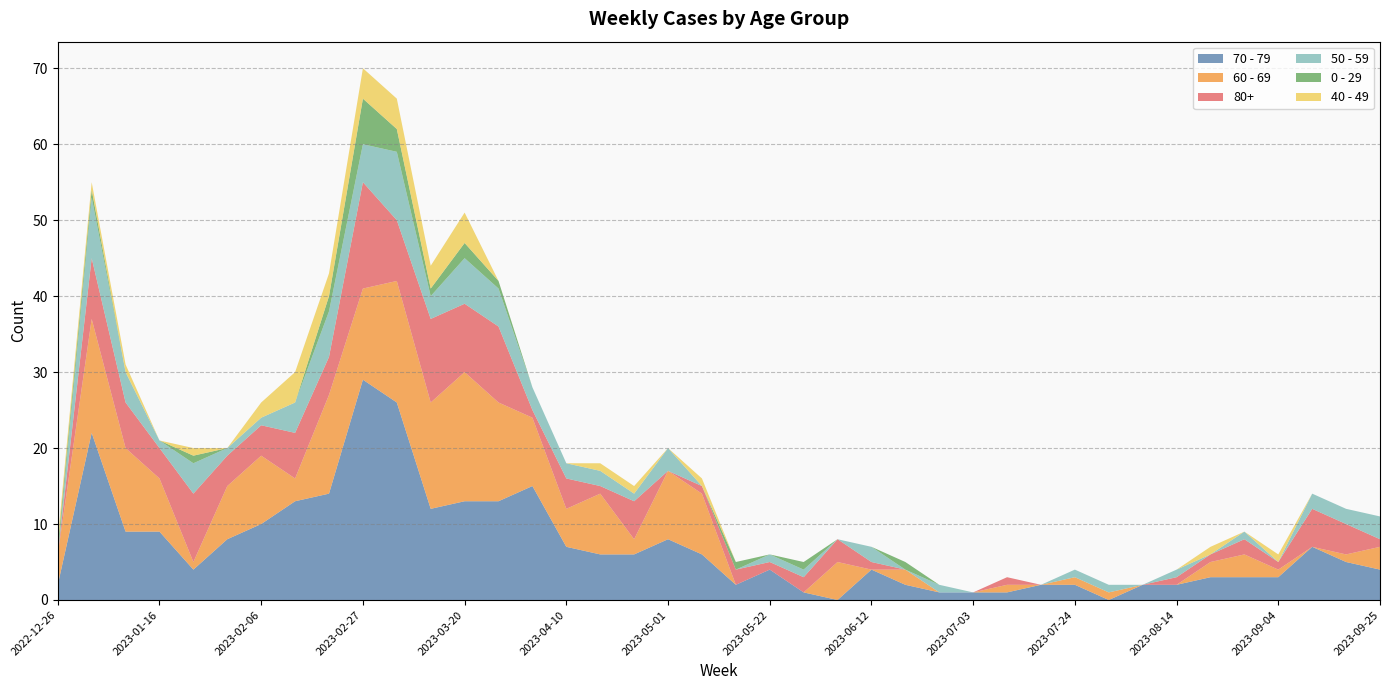

Reading right to left, transcribe all the data shown in this chart.

70 - 79: 4	5	7	3	3	3	2	2	0	2	2	1	1	1	2	4	0	1	4	2	6	8	6	6	7	15	13	13	12	26	29	14	13	10	8	4	9	9	22	2
60 - 69: 3	1	0	1	3	2	0	0	1	1	0	1	0	0	2	0	5	0	0	0	8	9	2	8	5	9	13	17	14	16	12	13	3	9	7	1	7	11	15	4
80+: 1	4	5	1	2	1	1	0	0	0	0	1	0	0	0	1	3	2	1	2	1	0	5	1	4	1	10	9	11	8	14	5	6	4	4	9	4	6	8	0
50 - 59: 3	2	2	0	1	0	1	0	1	1	0	0	0	1	0	2	0	1	1	0	0	3	1	2	2	3	5	6	3	9	5	6	4	1	1	4	1	4	8	0
0 - 29: 0	0	0	0	0	0	0	0	0	0	0	0	0	0	1	0	0	1	0	1	0	0	0	0	0	0	1	2	1	3	6	2	0	0	0	1	0	0	1	1
40 - 49: 0	0	0	1	0	1	0	0	0	0	0	0	0	0	0	0	0	0	0	0	1	0	1	1	0	0	0	4	3	4	4	3	4	2	0	1	0	1	1	1